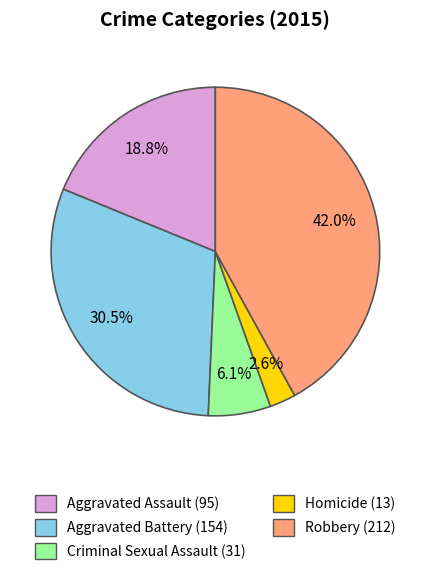

Is there any slice that represents more than half of the pie?

No